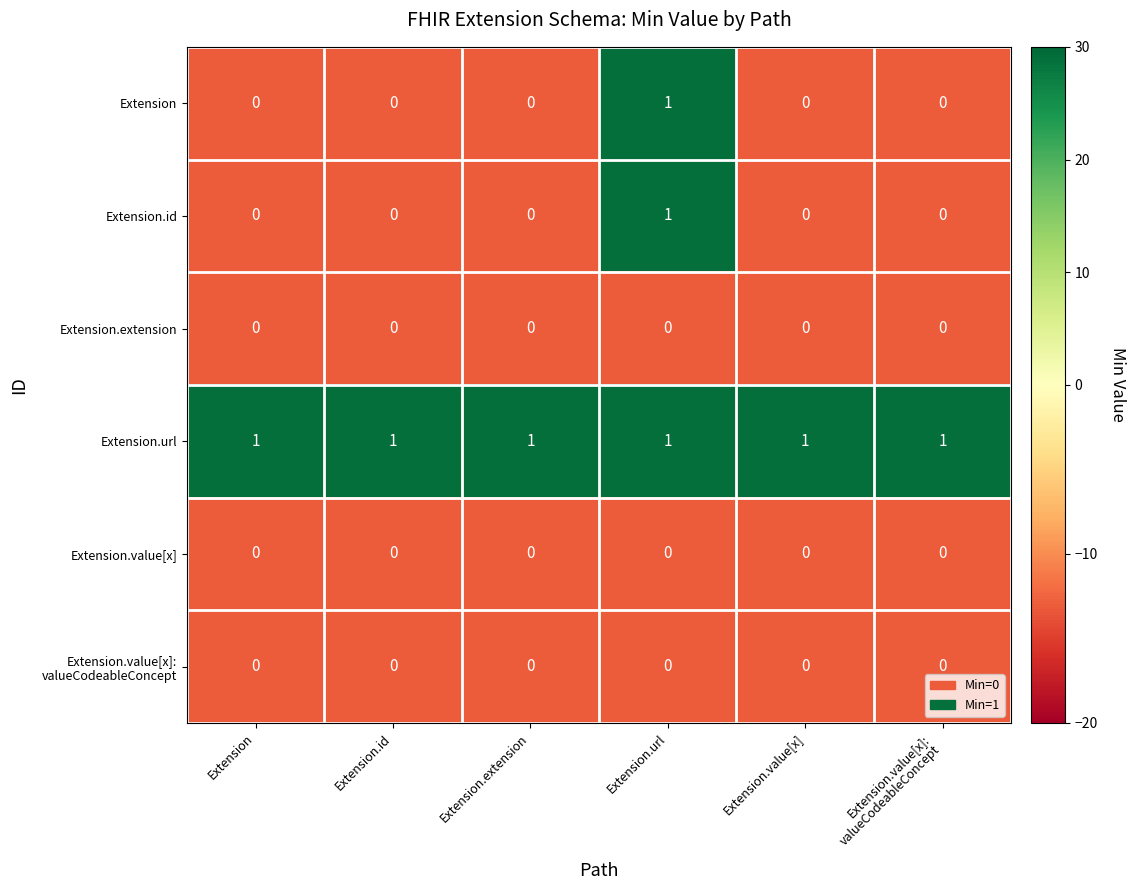

At which category is the sum across all series the highest?

Extension.url